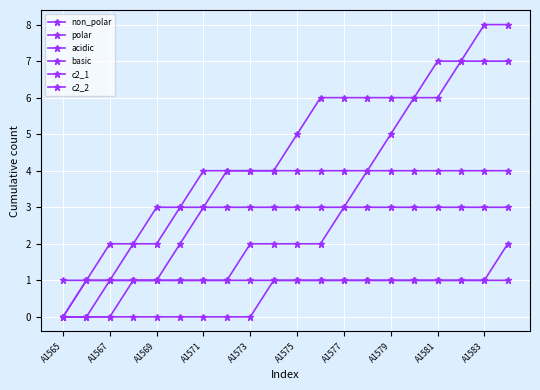

How many distinct data groups are displayed?

6